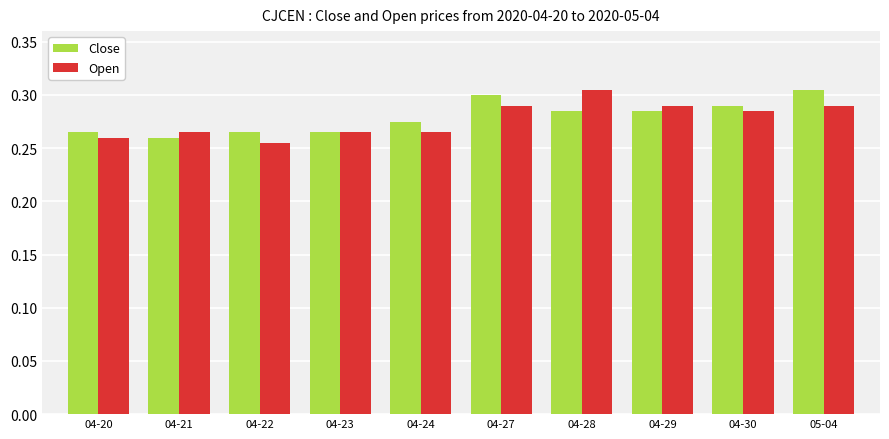

At 05-04, list the series in order from smallest to largest.

Open, Close